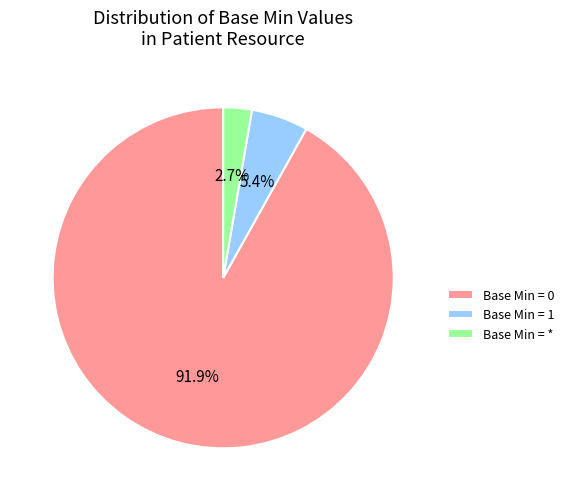

Combined, what portion of the pie is Base Min = * and Base Min = 1?

8.1%